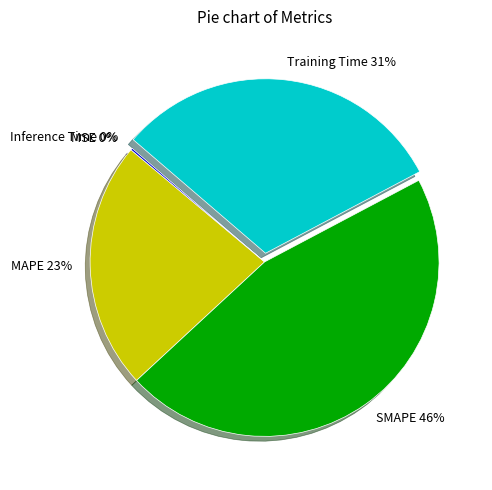

Is it true that MAPE is 23% of the pie?

True